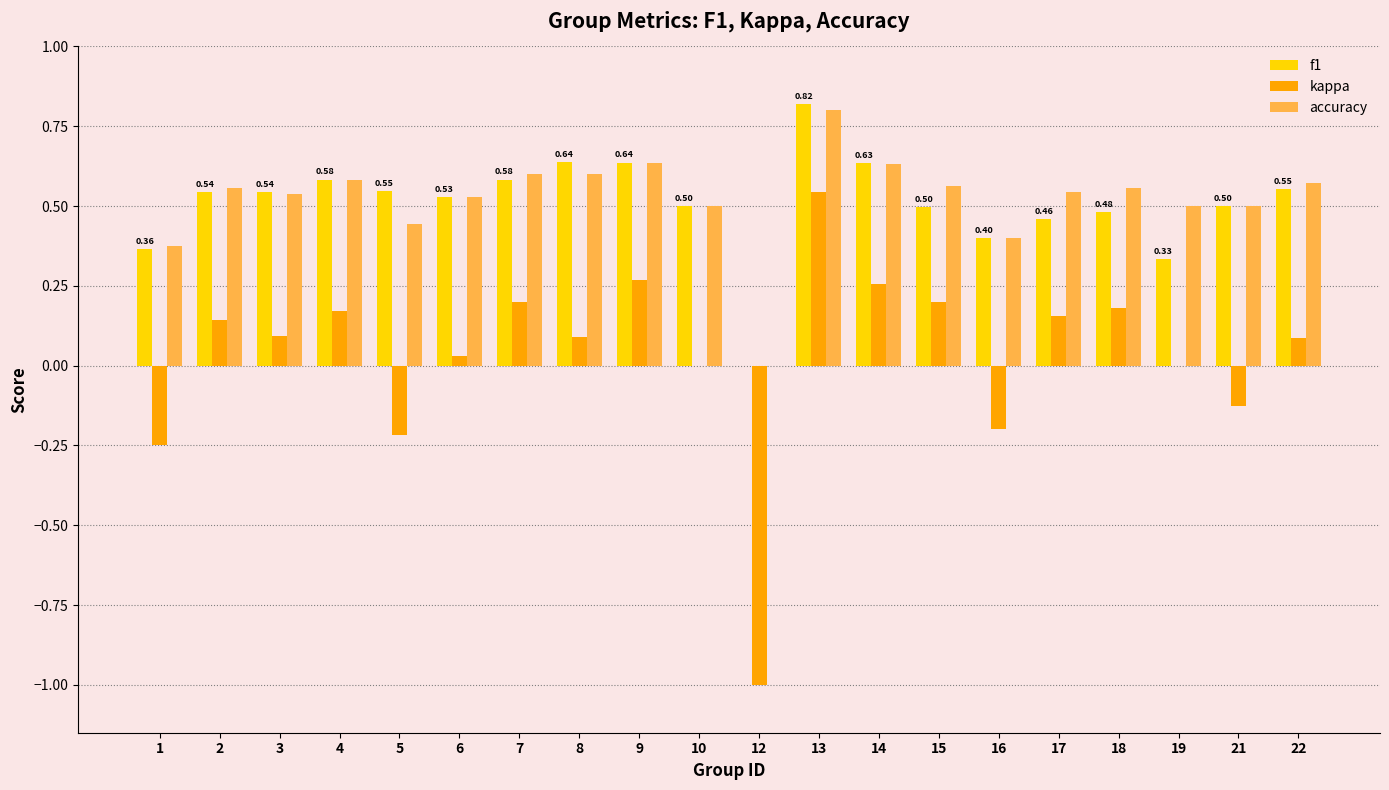

What is the maximum value for f1?

0.8